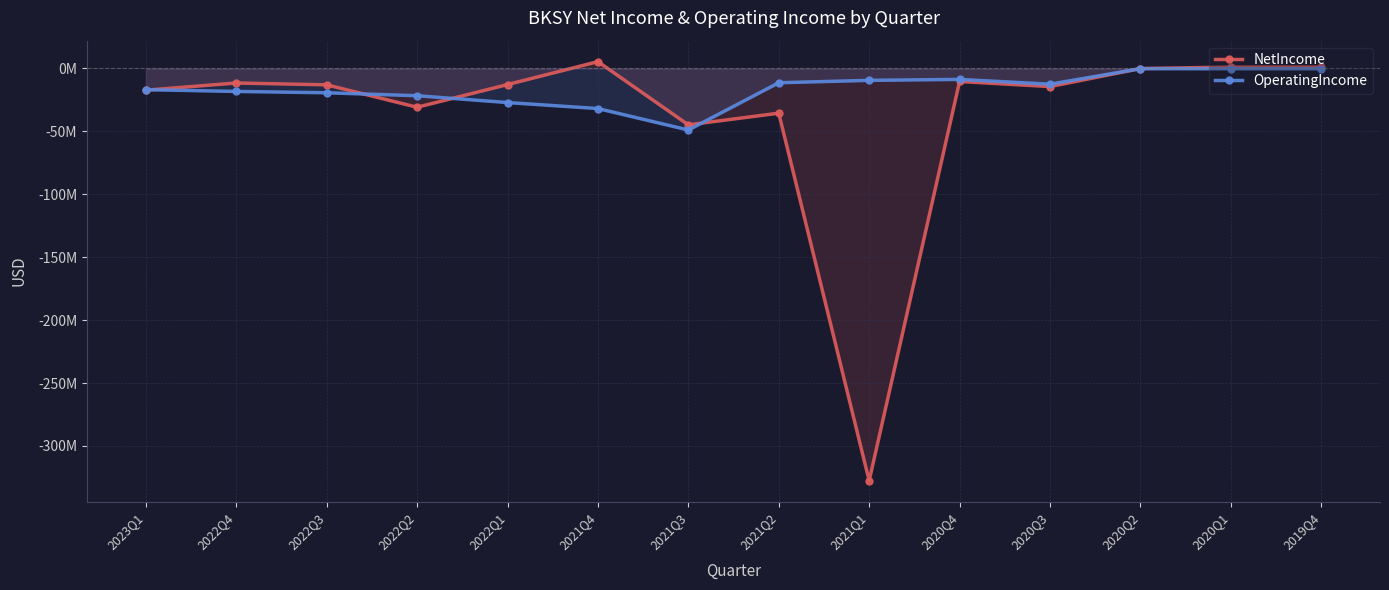

What is the sum of all NetIncome values?

-511132201